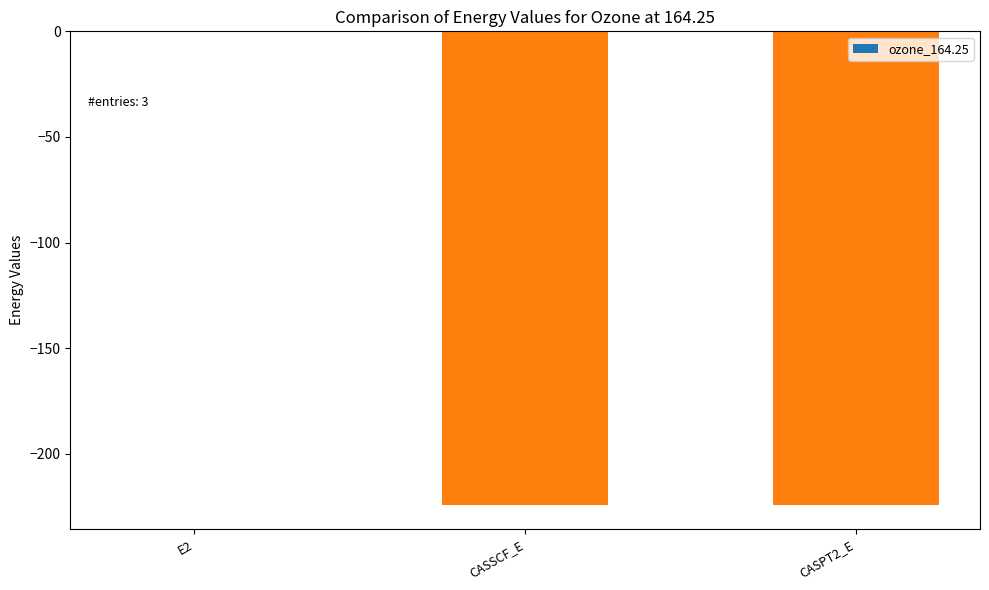

What is the sum of all values?

-448.8